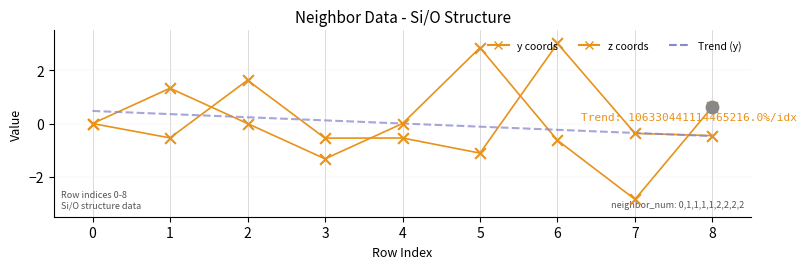

Which series has the largest total across all categories?

z